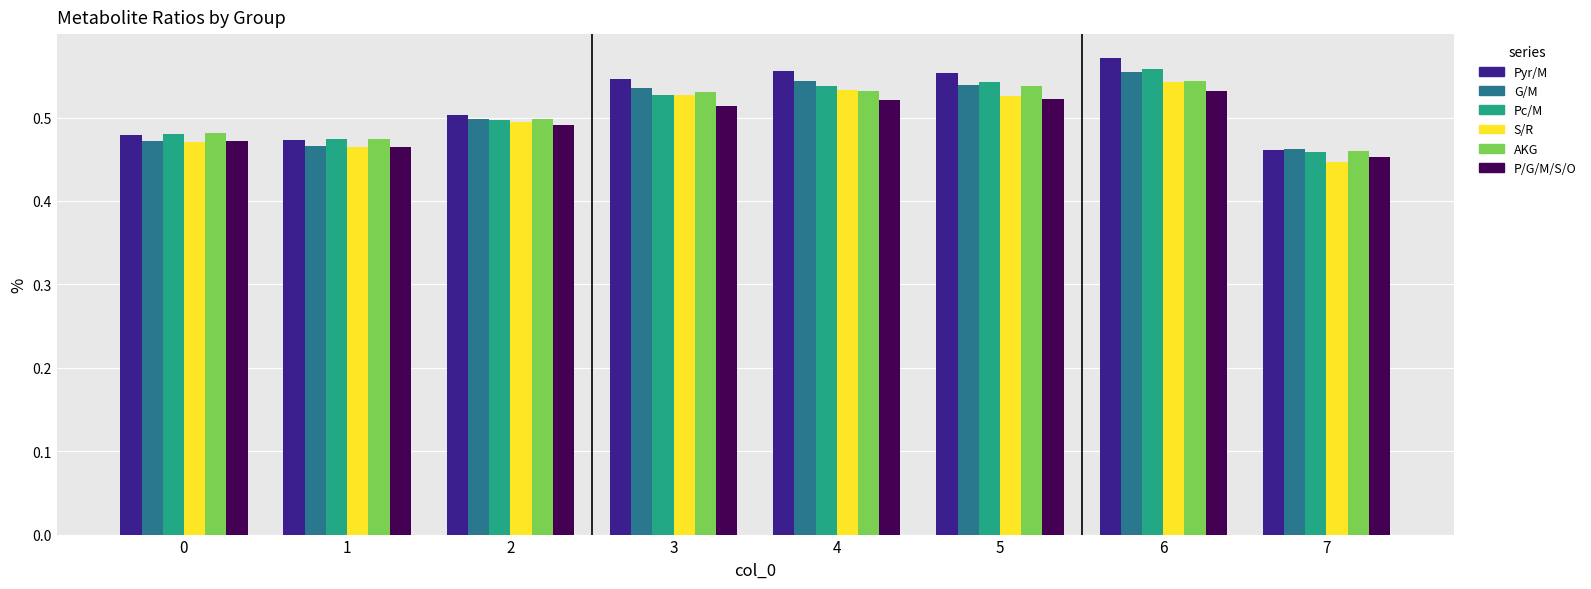

Is it true that P/G/M/S/O equals 0.2 at 0?

False